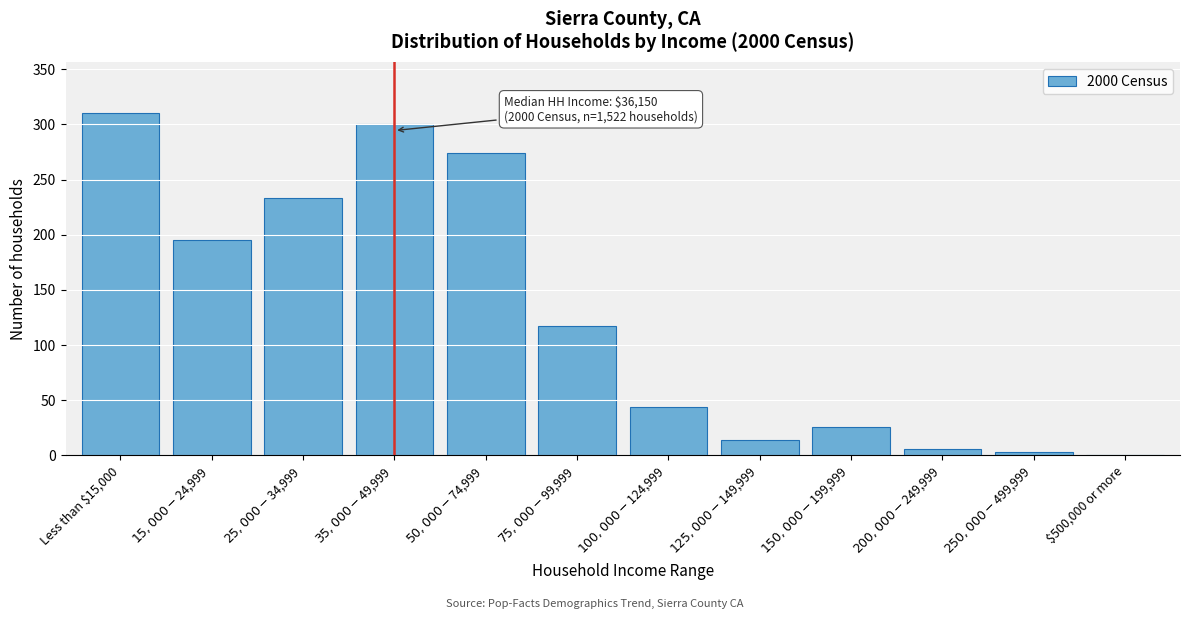

The value at $500,000 or more is 0. True or false?

True